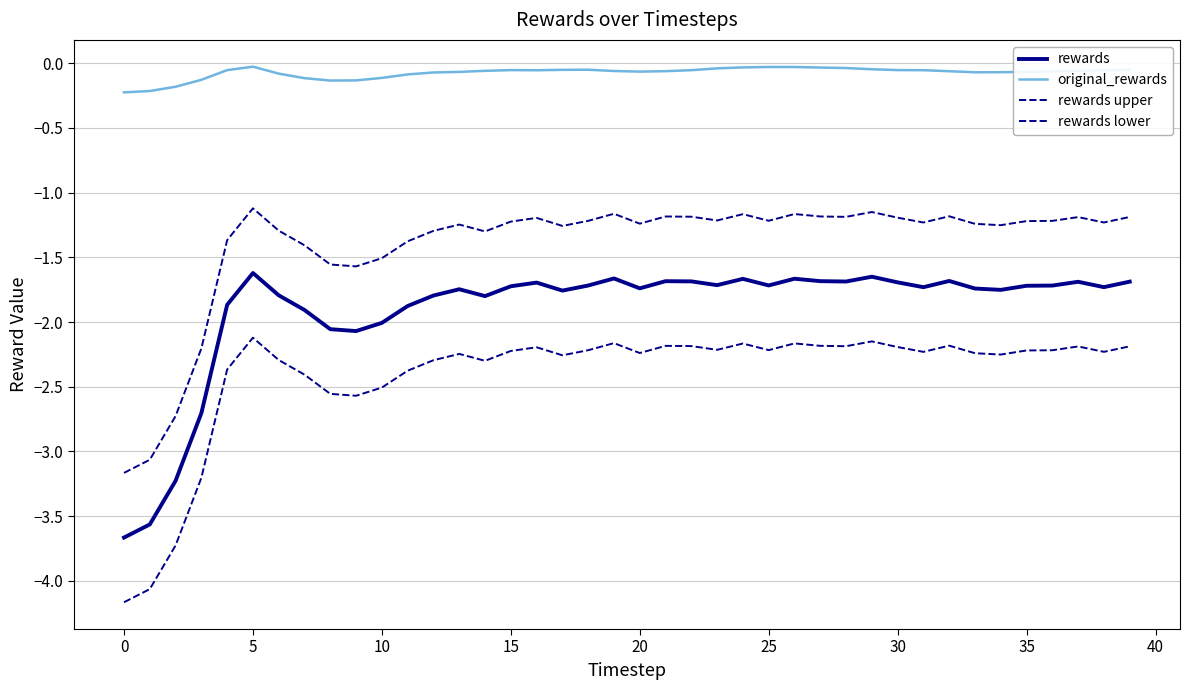

Does the chart have visible grid lines?

Yes